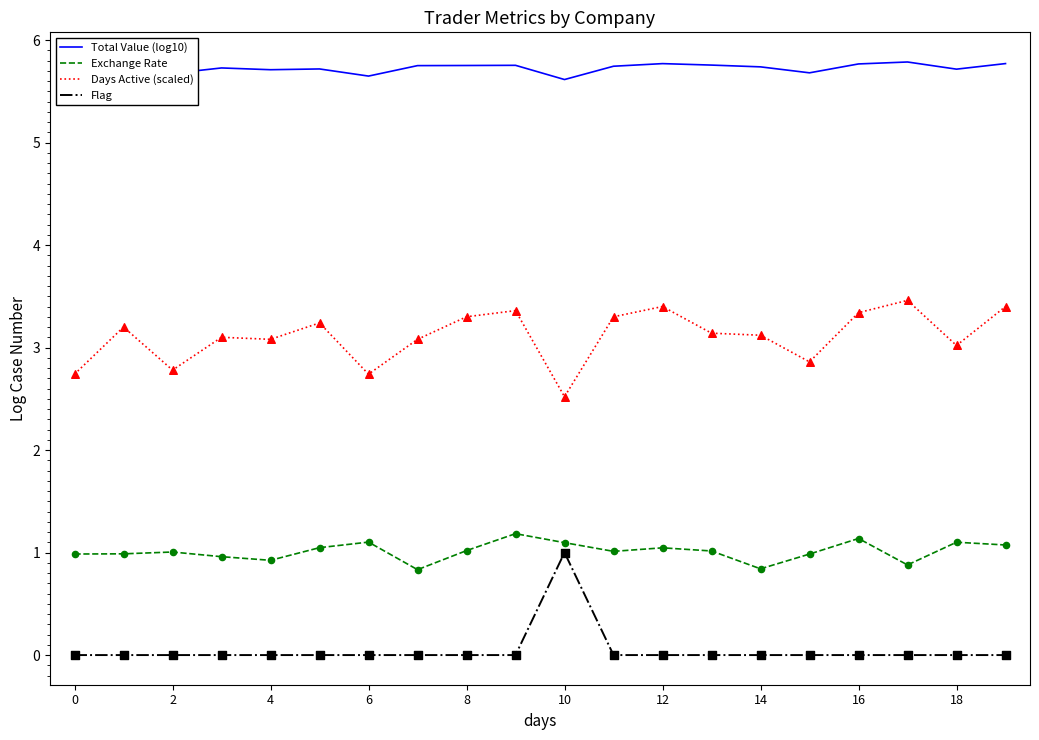

Which series has the largest total across all categories?

Total Value (log10)